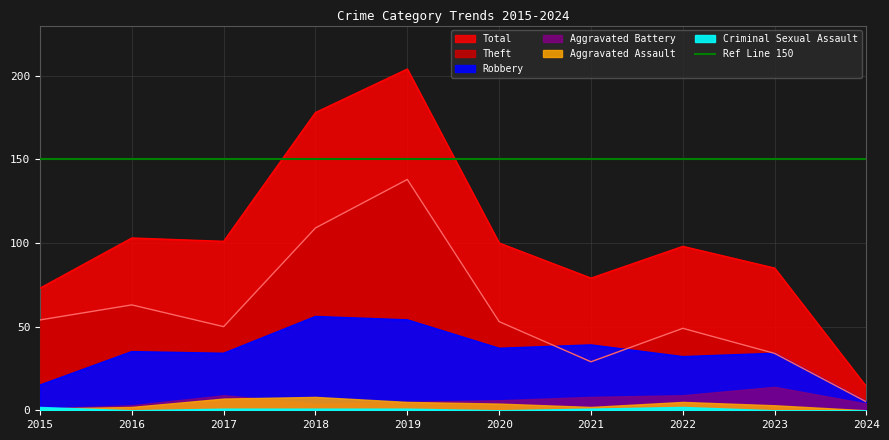

Which series changed the most between 2020 and 2024?

Total